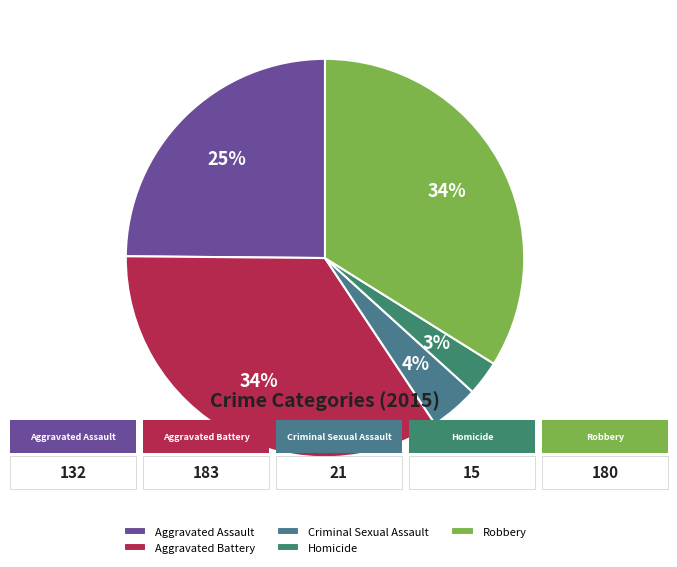

Is there any slice that represents more than half of the pie?

No